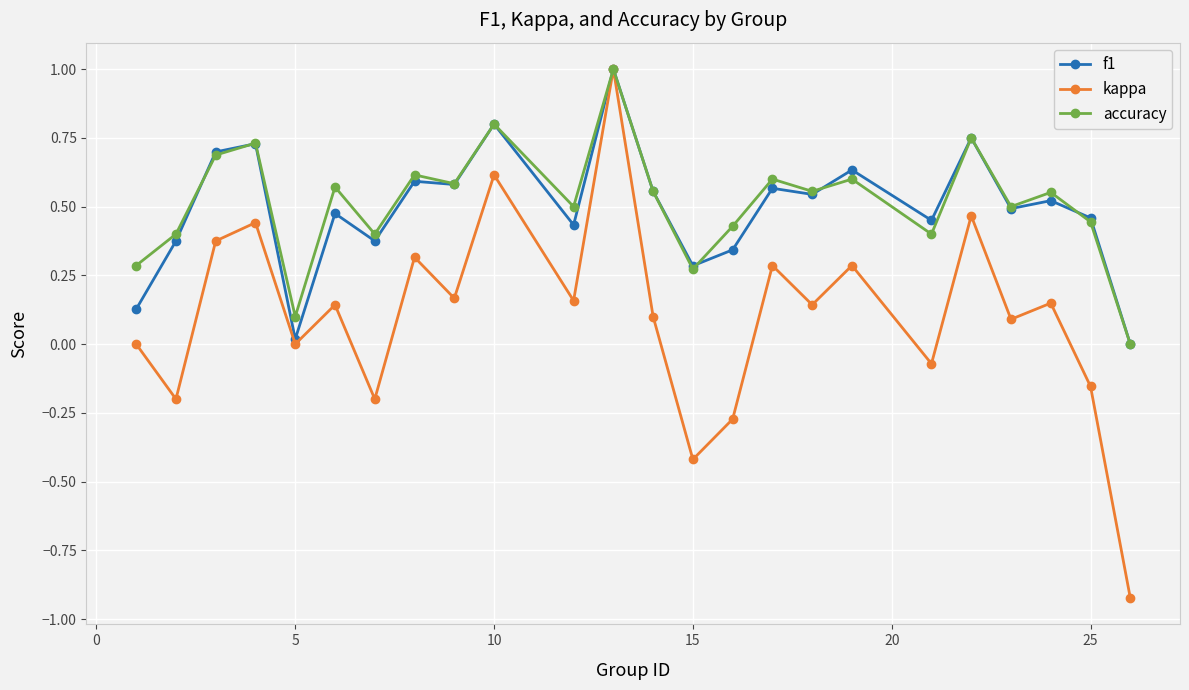

In accuracy, how many points are higher than both neighbors (excluding endpoints)?

9